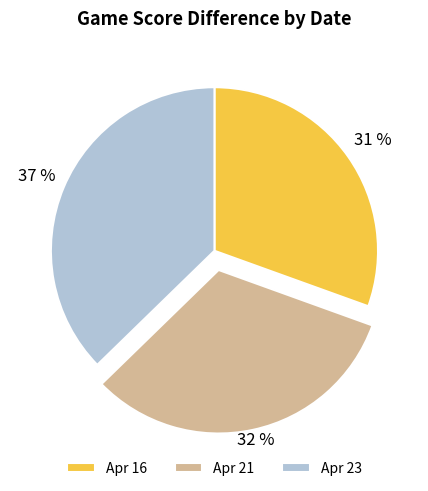

Do Apr 23 and Apr 21 together represent more than half of the pie?

Yes